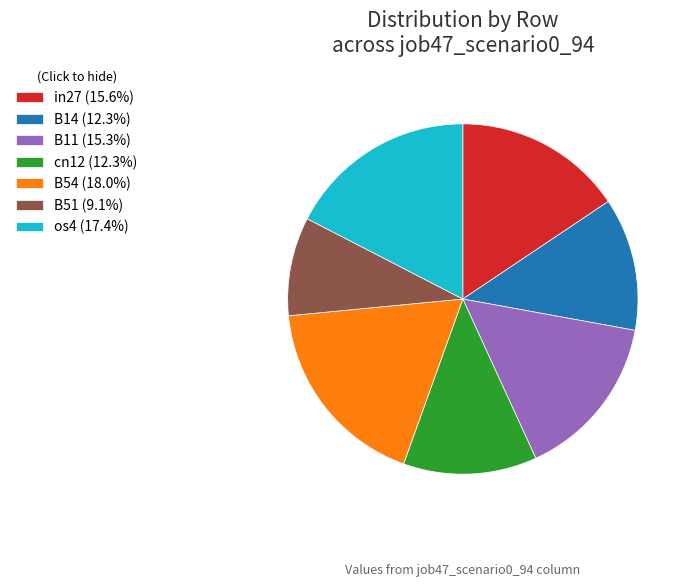

Which category has the biggest portion of the pie?

B54